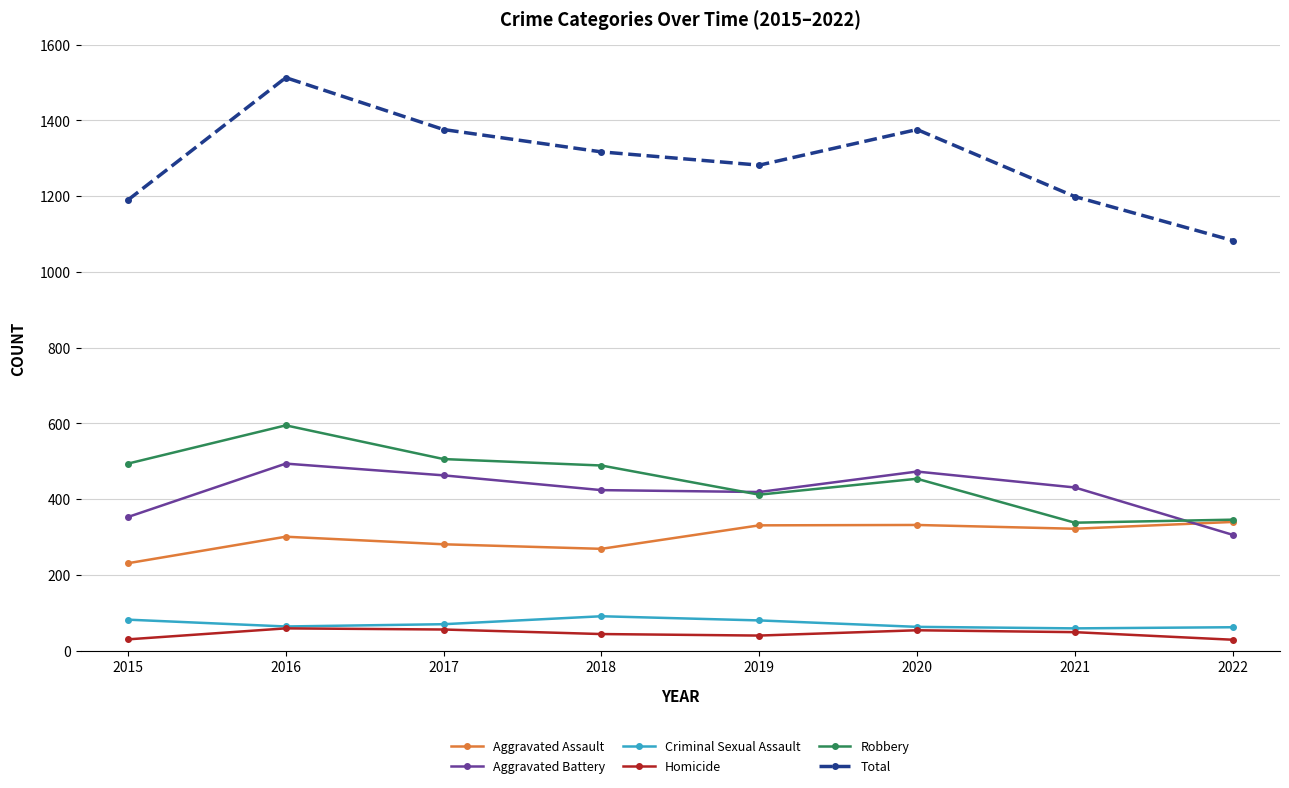

At which category does Total reach its first local valley?

2019